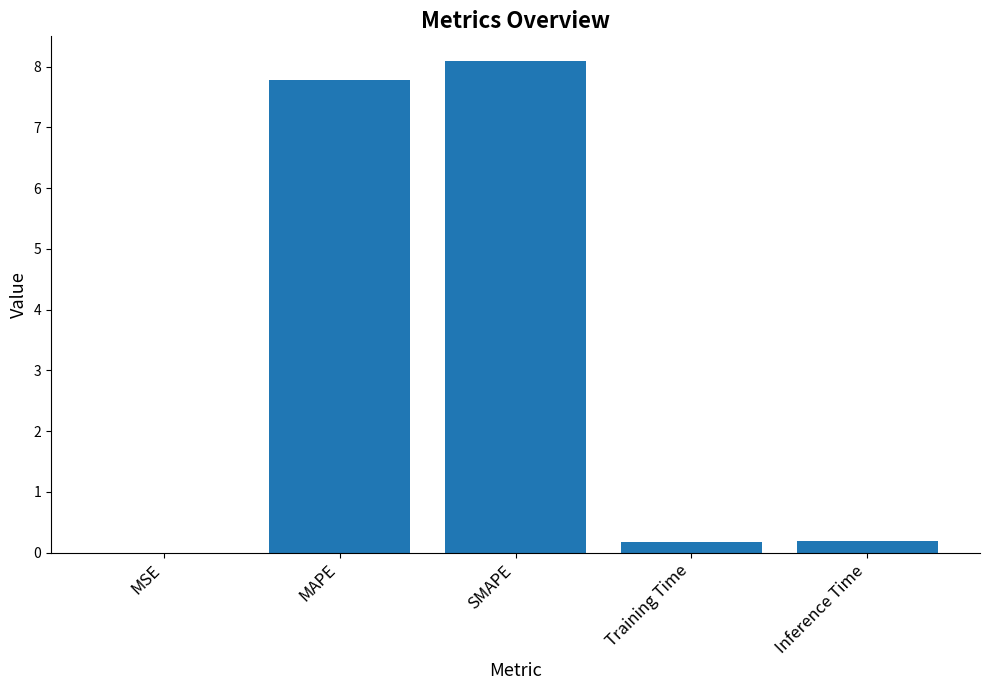

The chart shows a value of 0.2 at Inference Time. True or false?

True